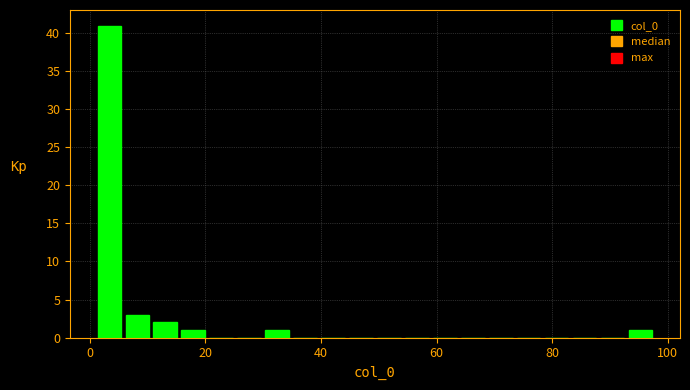

Read against the x-axis, roughly where is the centre of the tallest bar?

4